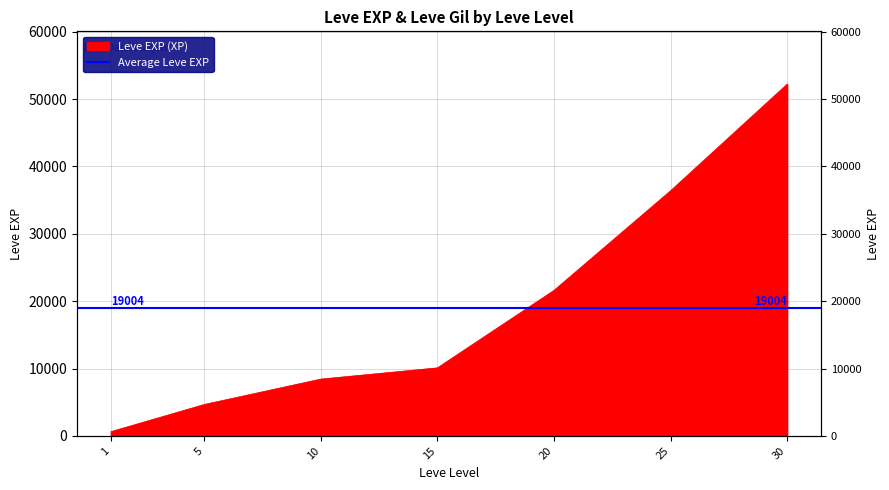

What is the sum of all values?

134030